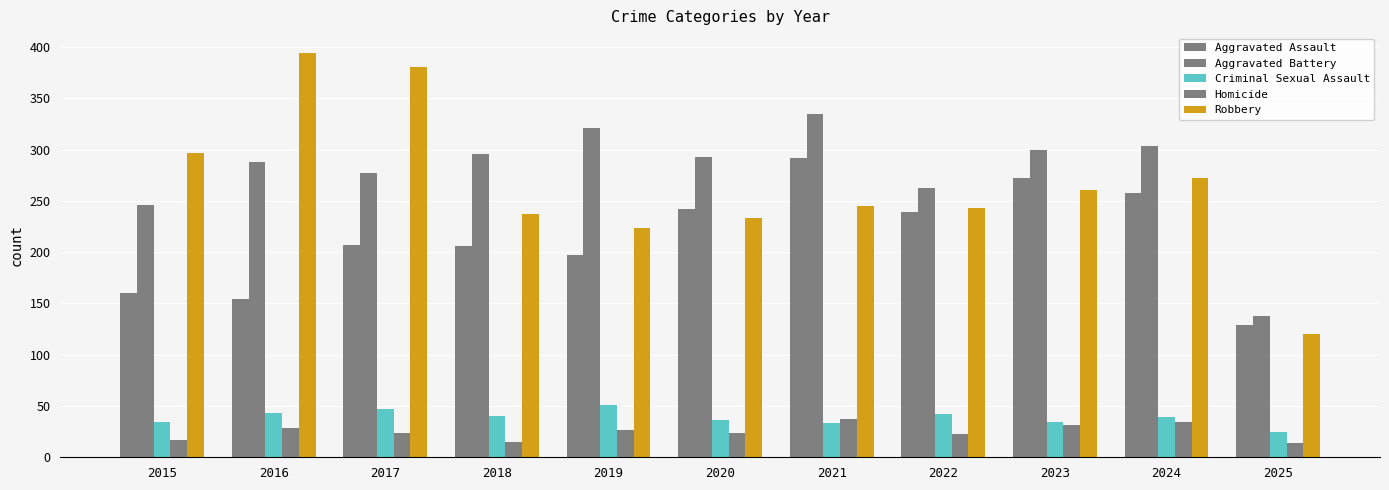

How many categories are shown in the chart?

11